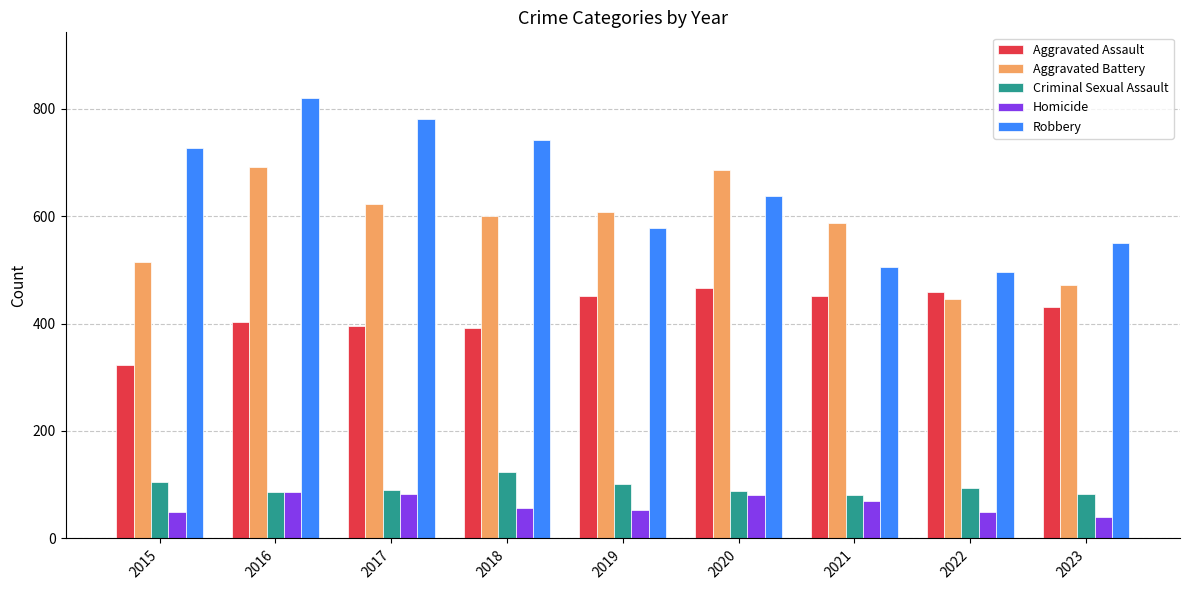

Which series has the largest total across all categories?

Robbery